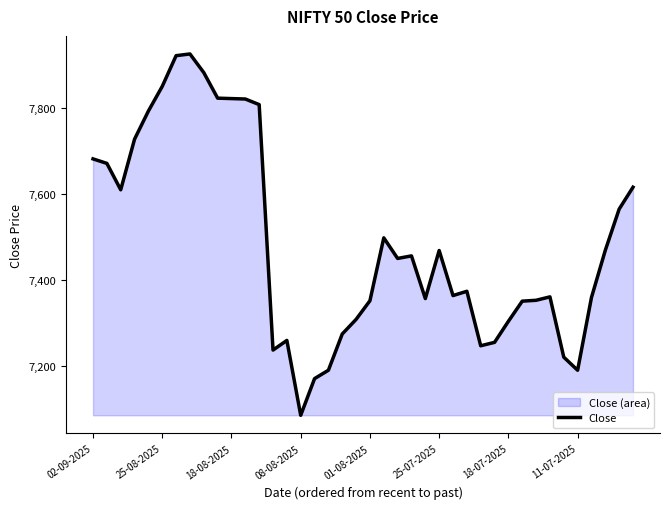

The value at 18-08-2025 is 7822.5. True or false?

True